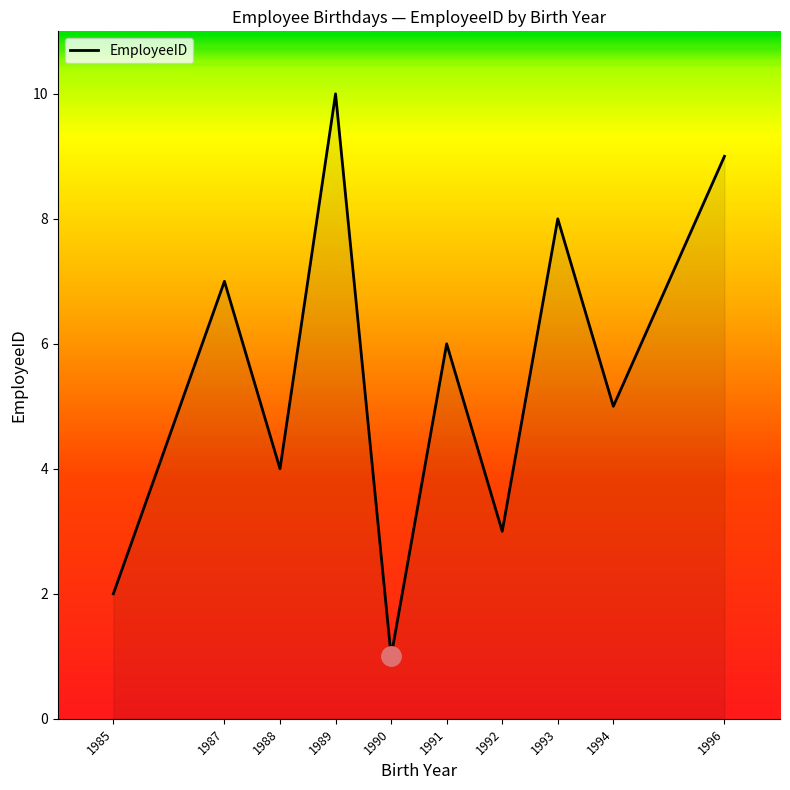

Where is the data nearest to the value 5?

1994